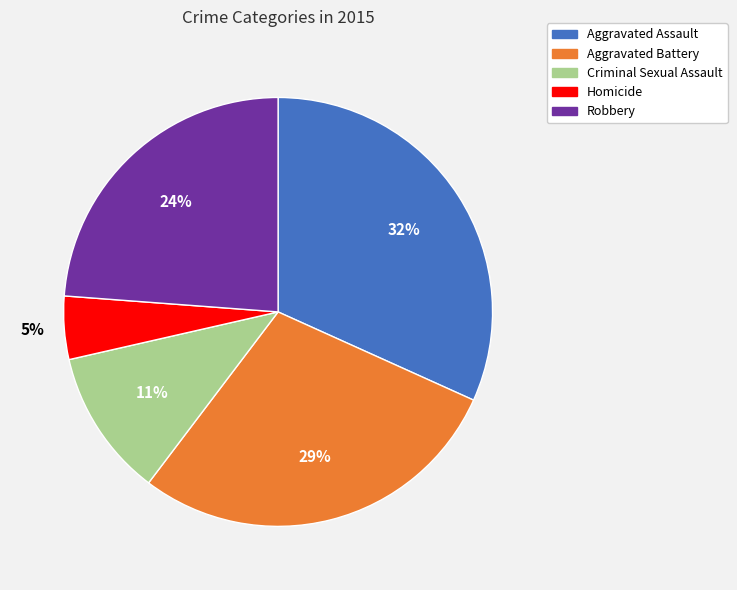

Is it true that Robbery is 24% of the pie?

True